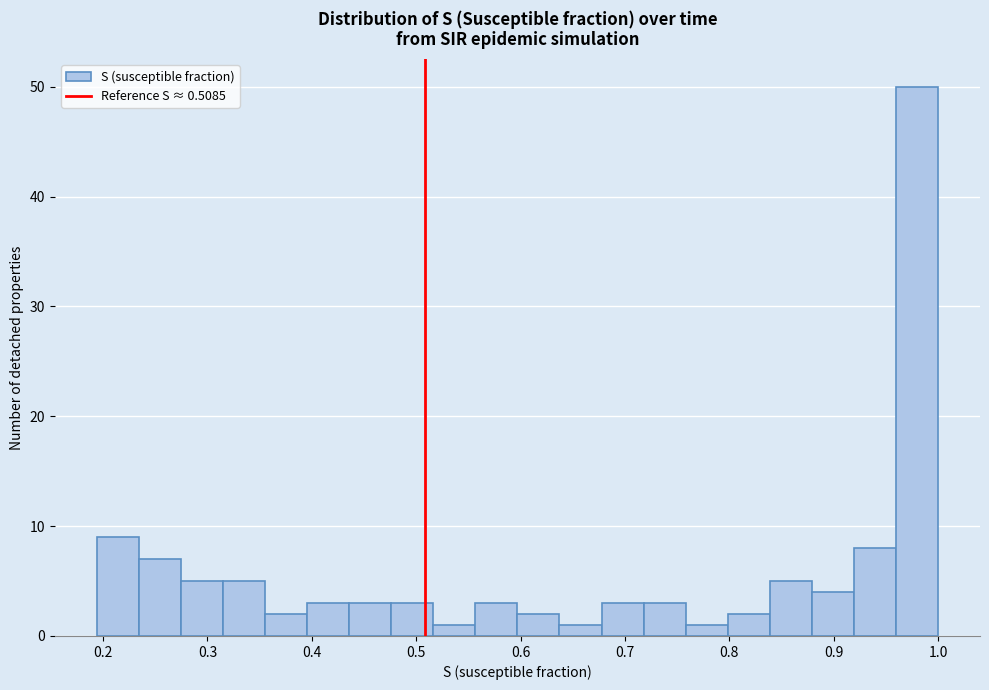

Reading left to right, list every bar in this chart as the range it spans on the x-axis followed by its height. Neither the bar edges nor the heights are printed on the chart, so give them approximately, as read against the axes.

0.19 to 0.23: 9
0.23 to 0.27: 7
0.27 to 0.31: 5
0.31 to 0.36: 5
0.36 to 0.40: 2
0.40 to 0.44: 3
0.44 to 0.48: 3
0.48 to 0.52: 3
0.52 to 0.56: 1
0.56 to 0.60: 3
0.60 to 0.64: 2
0.64 to 0.68: 1
0.68 to 0.72: 3
0.72 to 0.76: 3
0.76 to 0.80: 1
0.80 to 0.84: 2
0.84 to 0.88: 5
0.88 to 0.92: 4
0.92 to 0.96: 8
0.96 to 1.00: 50